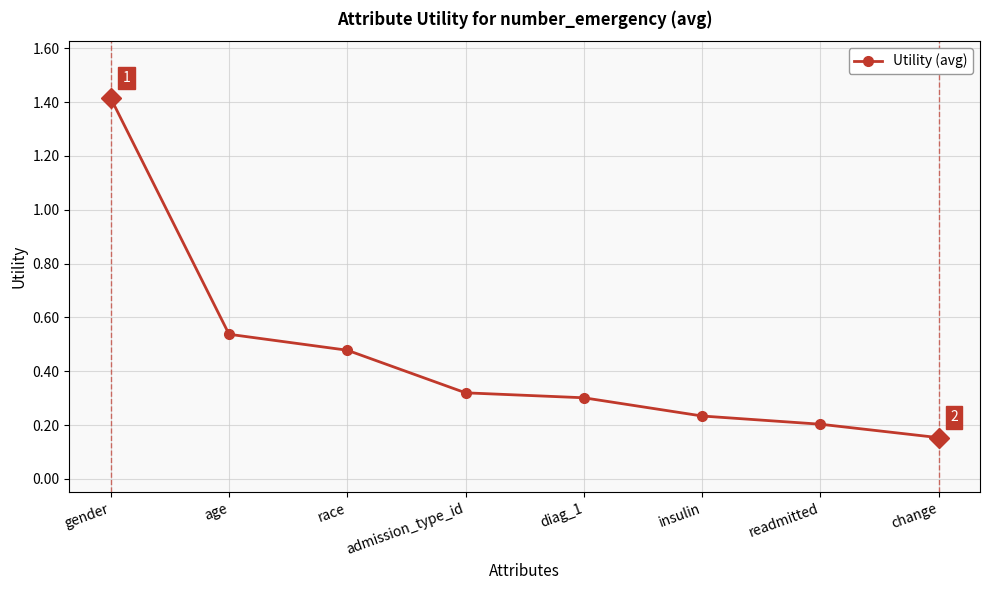

Count the values in the range 0 to 1.

7